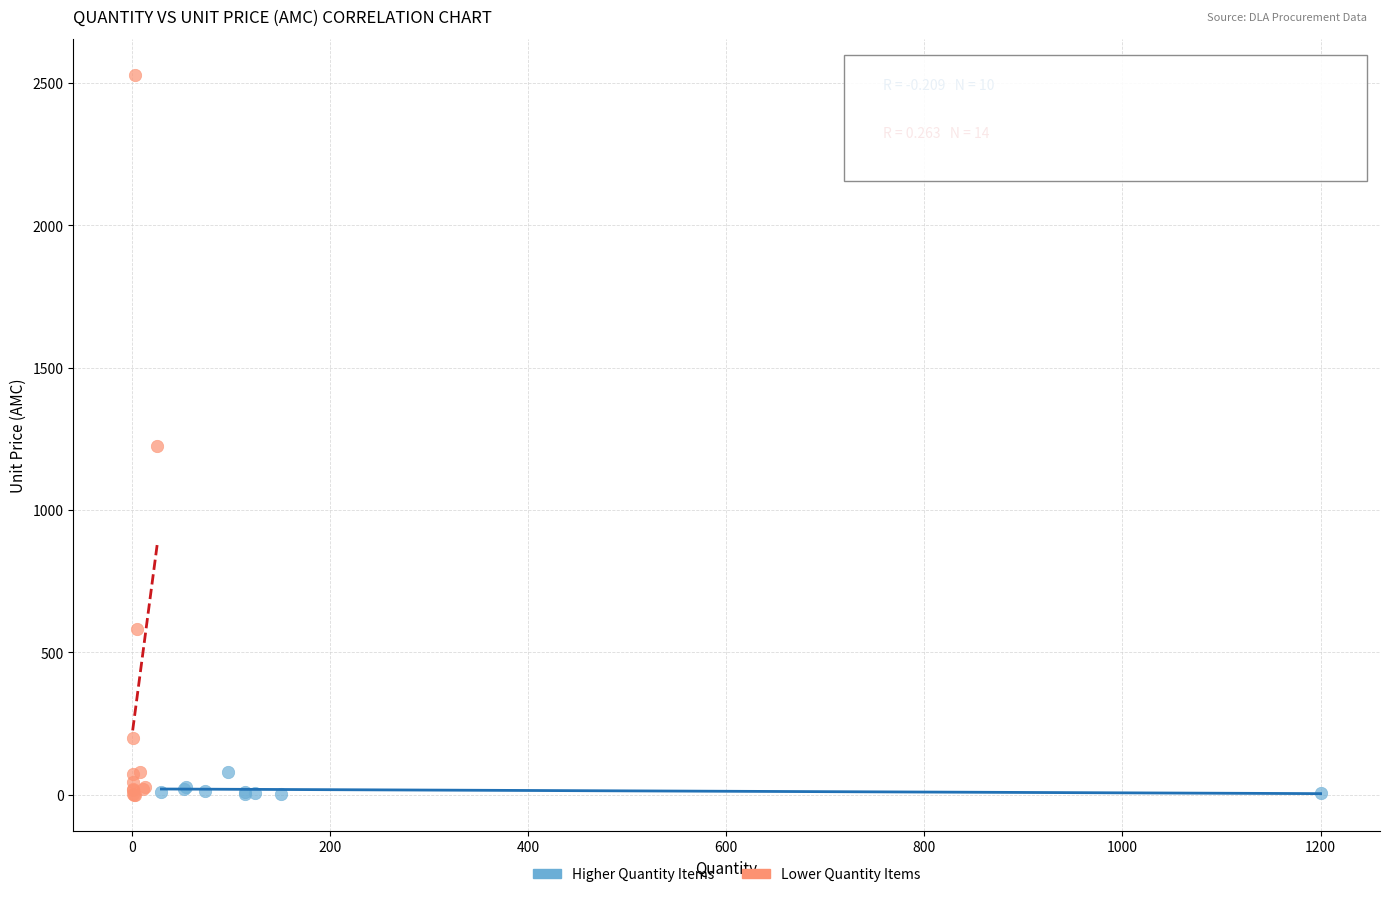

Which series has the largest Y range (max minus min)?

Lower Quantity Items